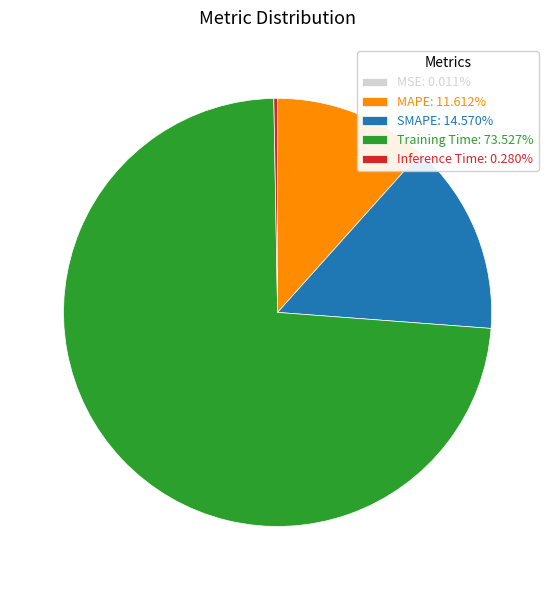

Is Training Time: 73.527% the majority of the pie?

Yes